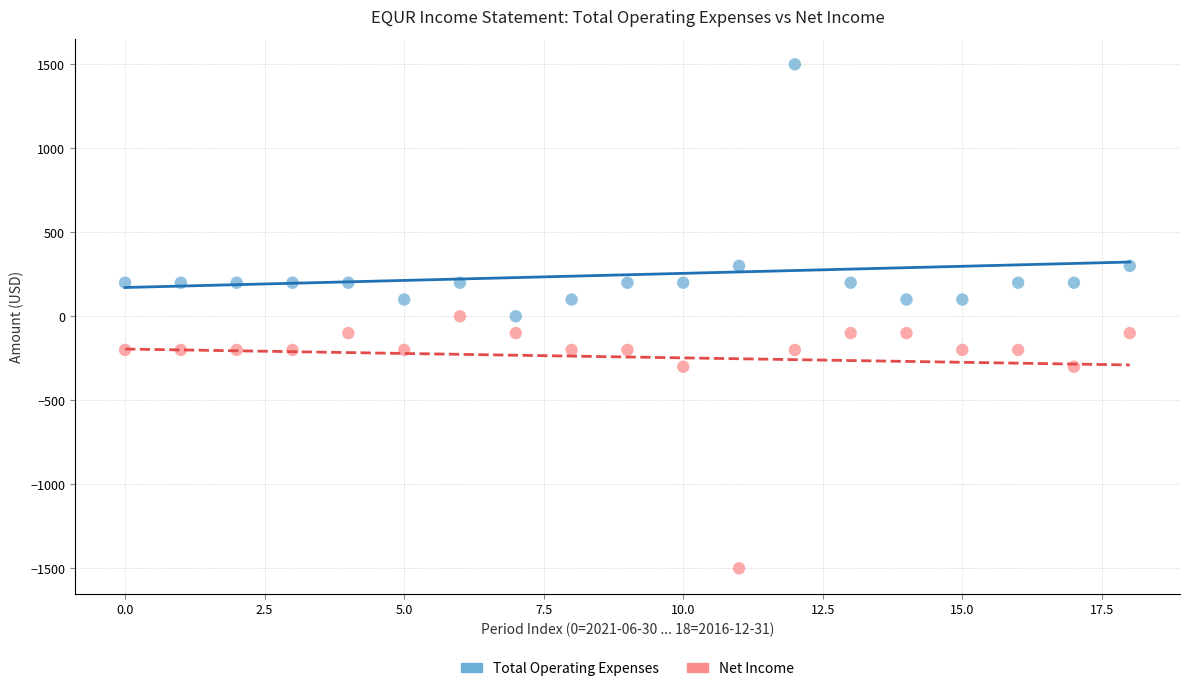

Which series contains the lowest Y value?

Net Income